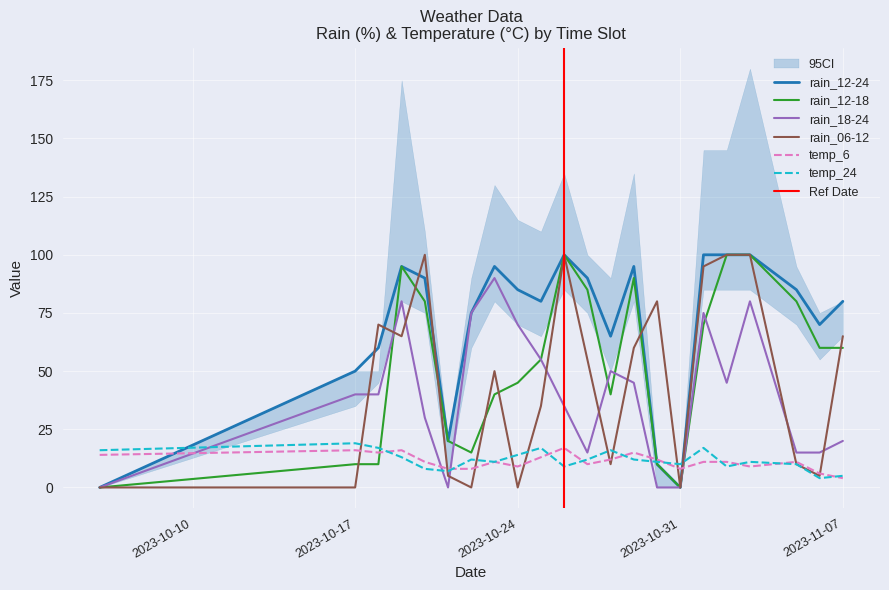

What is the value of the rain_12-18 point at the 21st from the left?

60